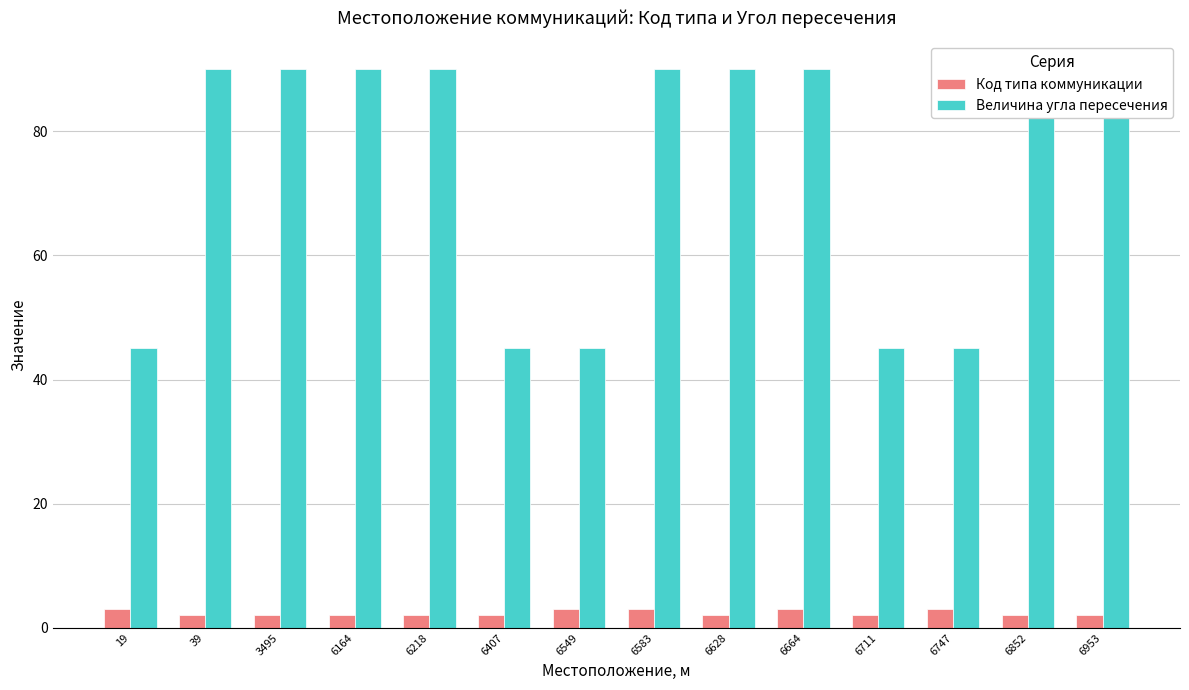

Reading right to left, list all the values displayed in this chart.

Код типа коммуникации: 6953=2	6852=2	6747=3	6711=2	6664=3	6628=2	6583=3	6549=3	6407=2	6218=2	6164=2	3495=2	39=2	19=3
Величина угла пересечения: 6953=90	6852=90	6747=45	6711=45	6664=90	6628=90	6583=90	6549=45	6407=45	6218=90	6164=90	3495=90	39=90	19=45